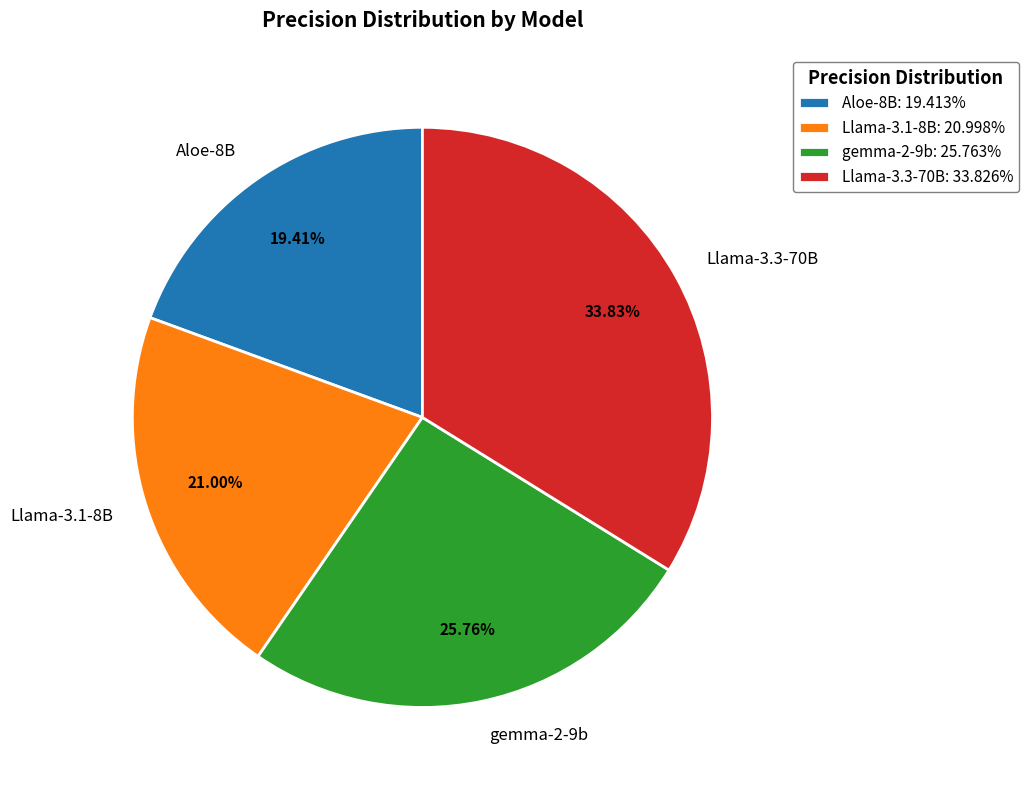

Does Llama-3.3-70B account for over 50% of the chart?

No